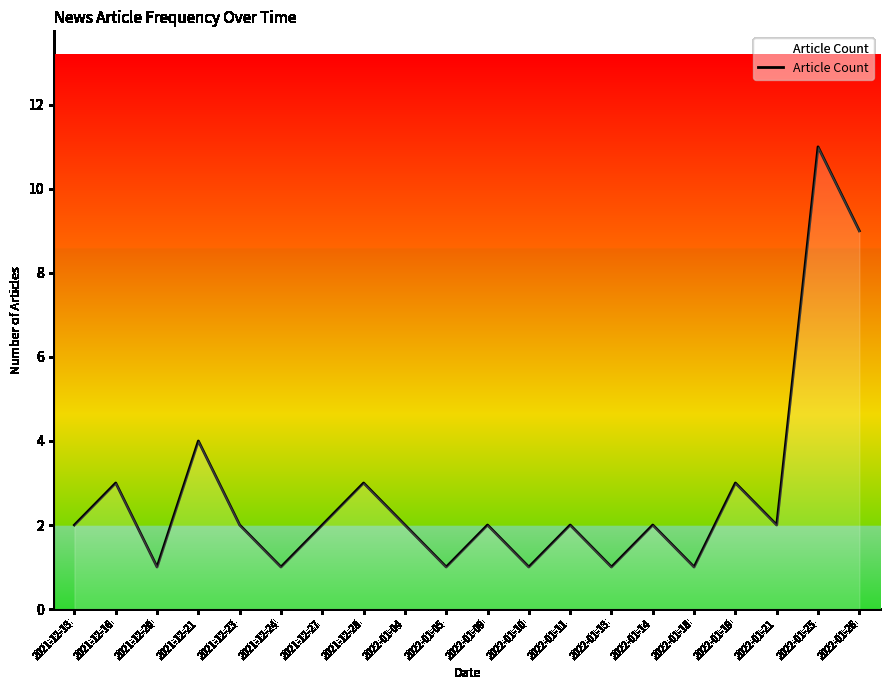

What position from the left is 2022-01-13?

14